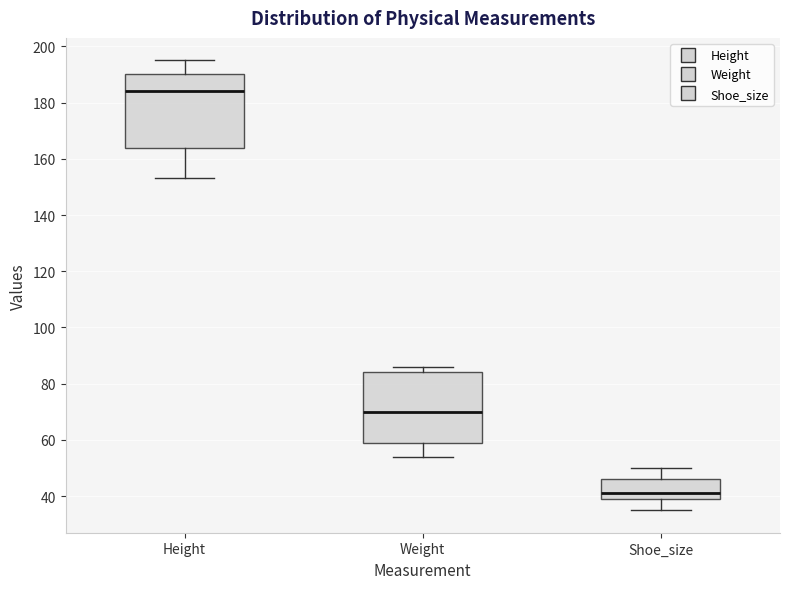

Reading left to right, read every box against the y-axis: the position of its median line, the range the box covers, and the ends of its whiskers. The values are not printed on the chart, so give them approximately, as read against the axis.

Height: median 184, box 164 to 190, whiskers 154 to 196
Weight: median 70, box 60 to 84, whiskers 54 to 86
Shoe_size: median 42, box 40 to 46, whiskers 36 to 50